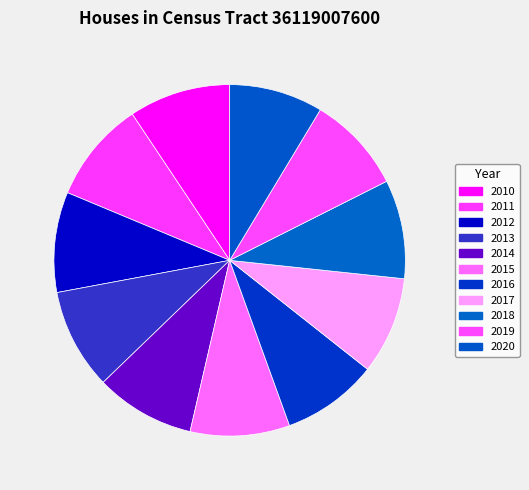

What is the ratio of the value at 2018 to the value at 2015?

1.0